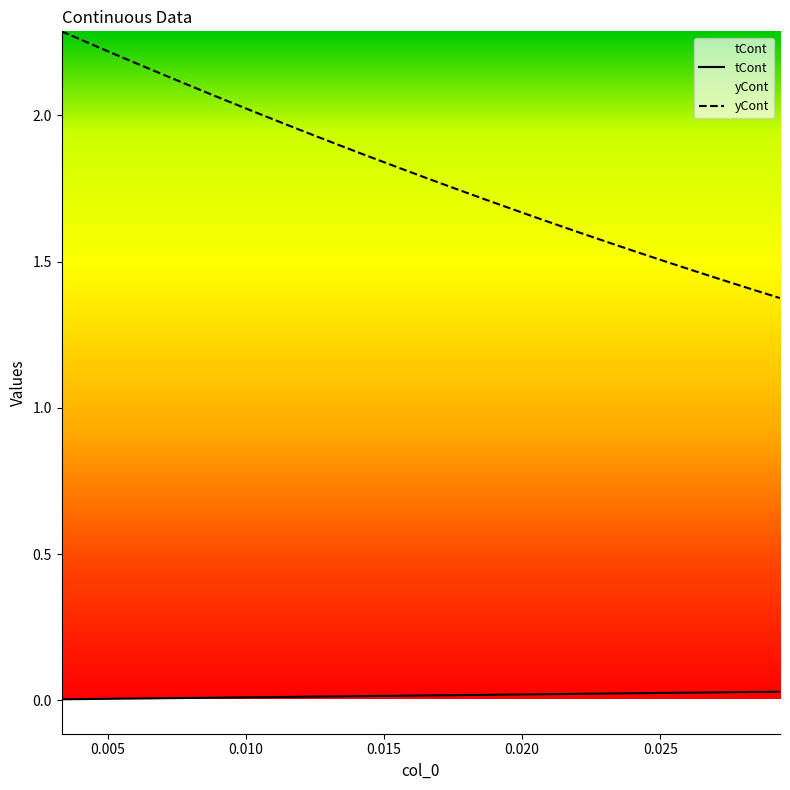

Which series has the widest spread of values?

yCont